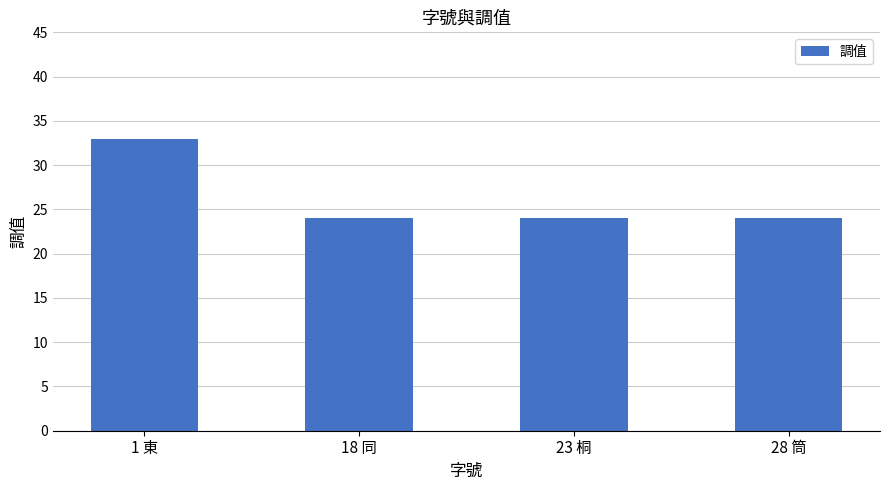

Approximately how many times larger is the value at 18 同 compared to 1 東?

0.7